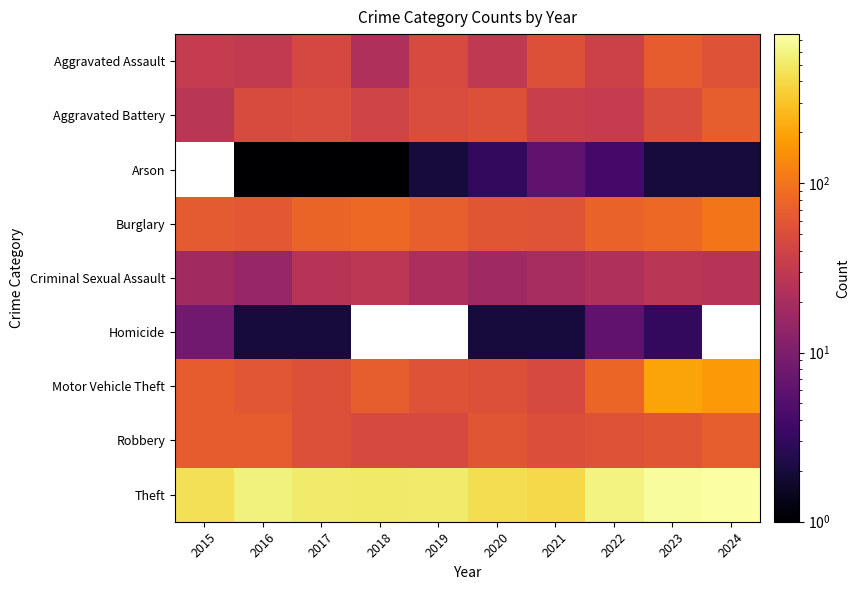

At which label does Motor Vehicle Theft first exceed 68?

2018